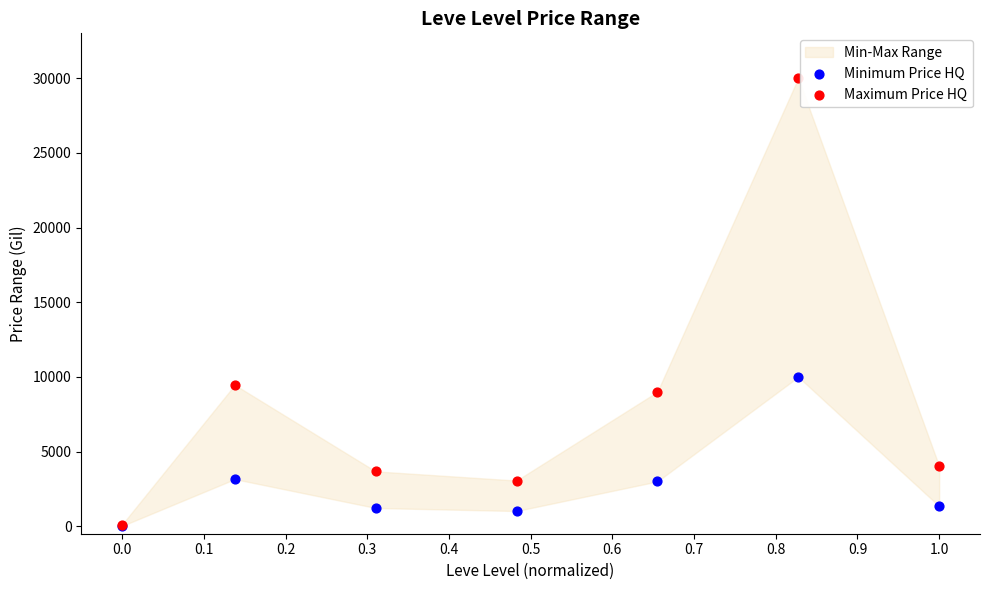

Which series has the largest Y range (max minus min)?

Maximum Price HQ